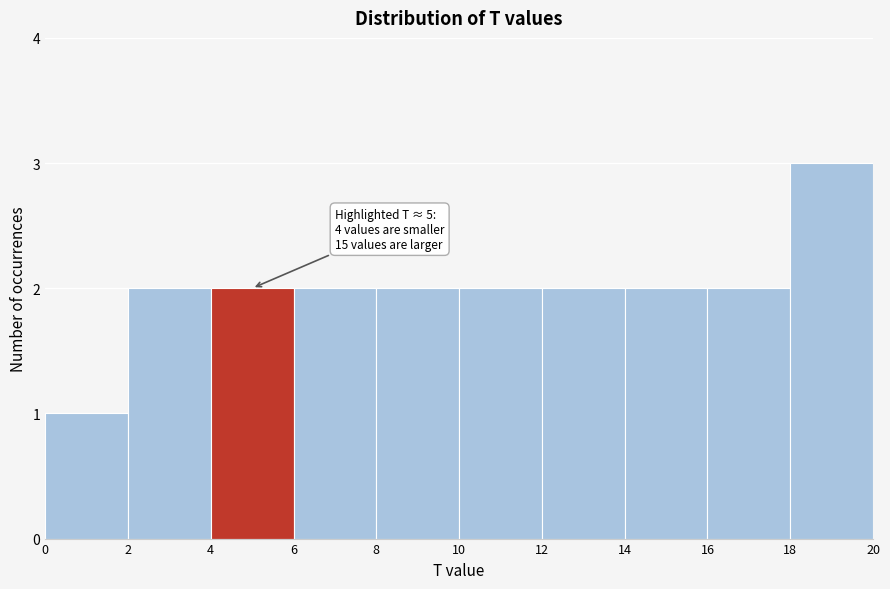

Over which range of the x-axis is the bar tallest?

18 to 20